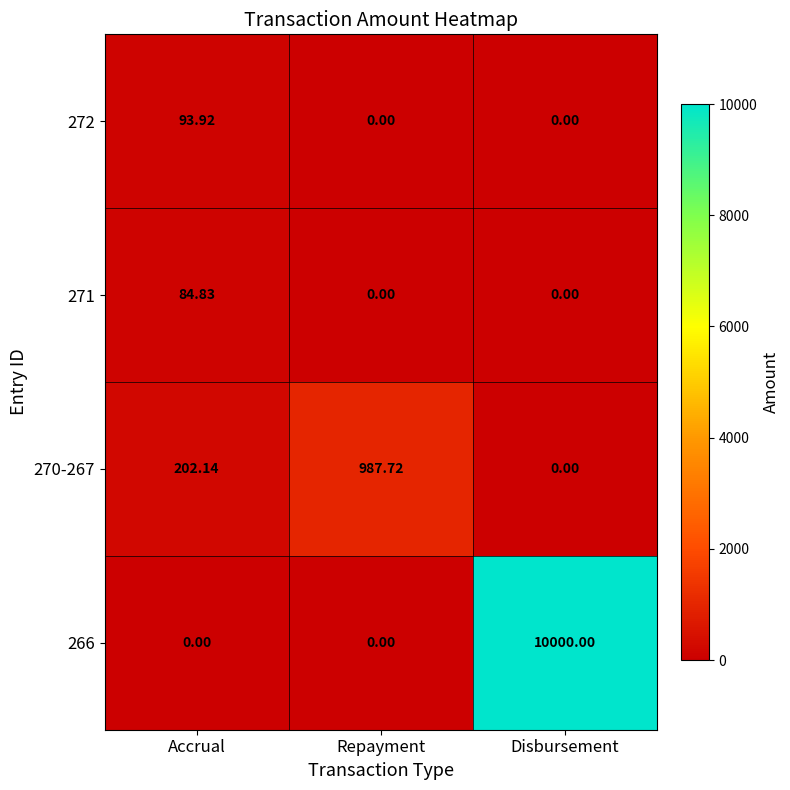

At which category is the sum across all series the highest?

Disbursement